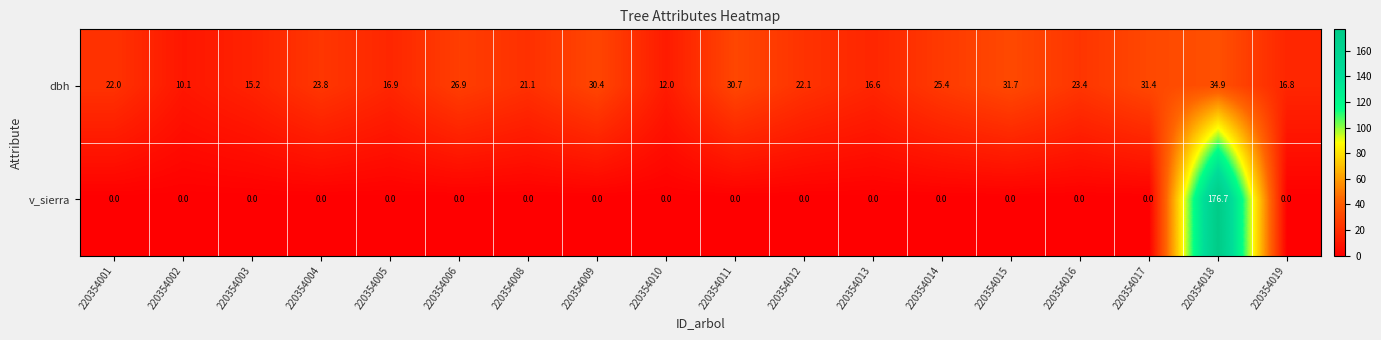

Is it true that v_sierra equals 81.5 at 220354012?

False